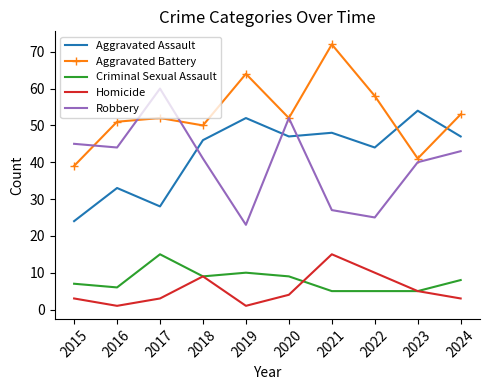

How many series are shown in this chart?

5